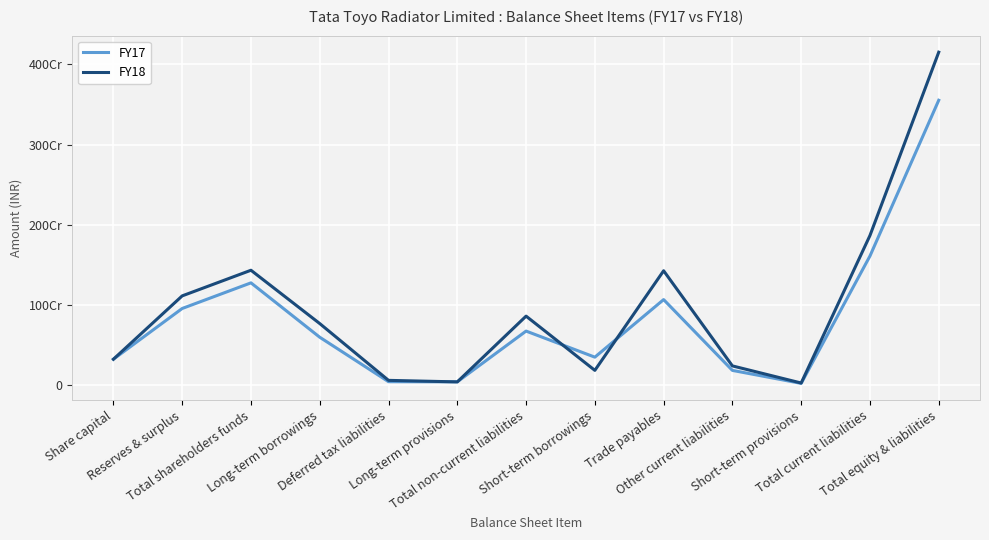

What is the difference between the FY18 values at Total equity & liabilities and Trade payables?

2728800000